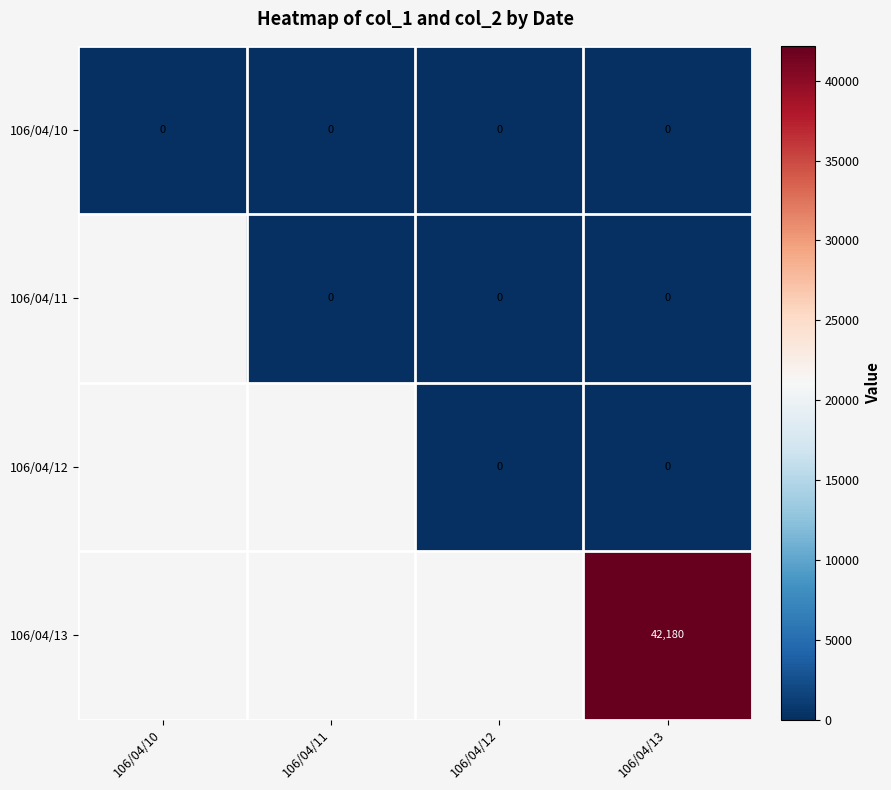

Is the value of 106/04/12 at 106/04/12 greater than the value of 106/04/11 at 106/04/13?

No